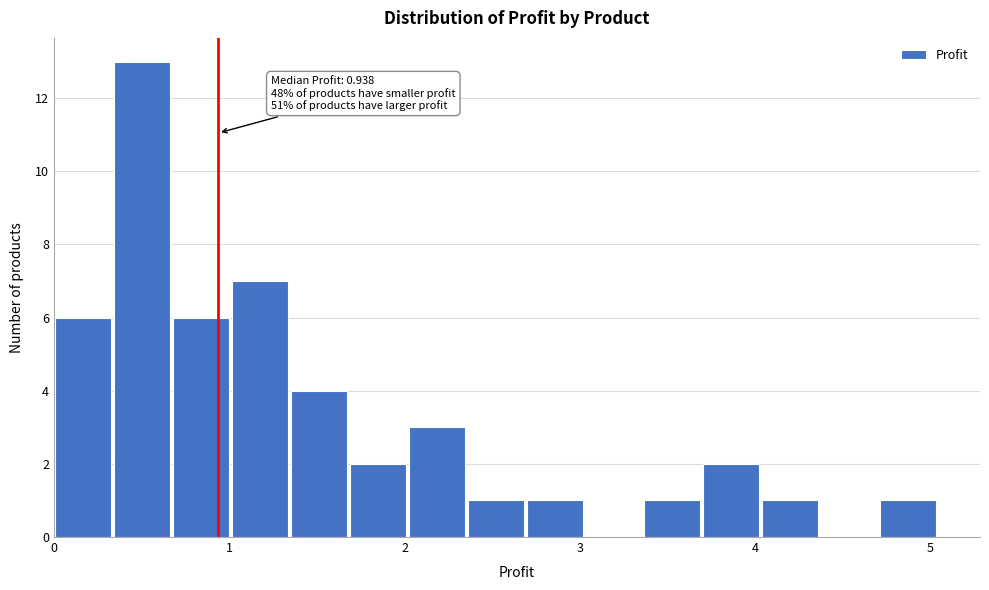

Read against the x-axis, roughly where is the centre of the tallest bar?

0.5